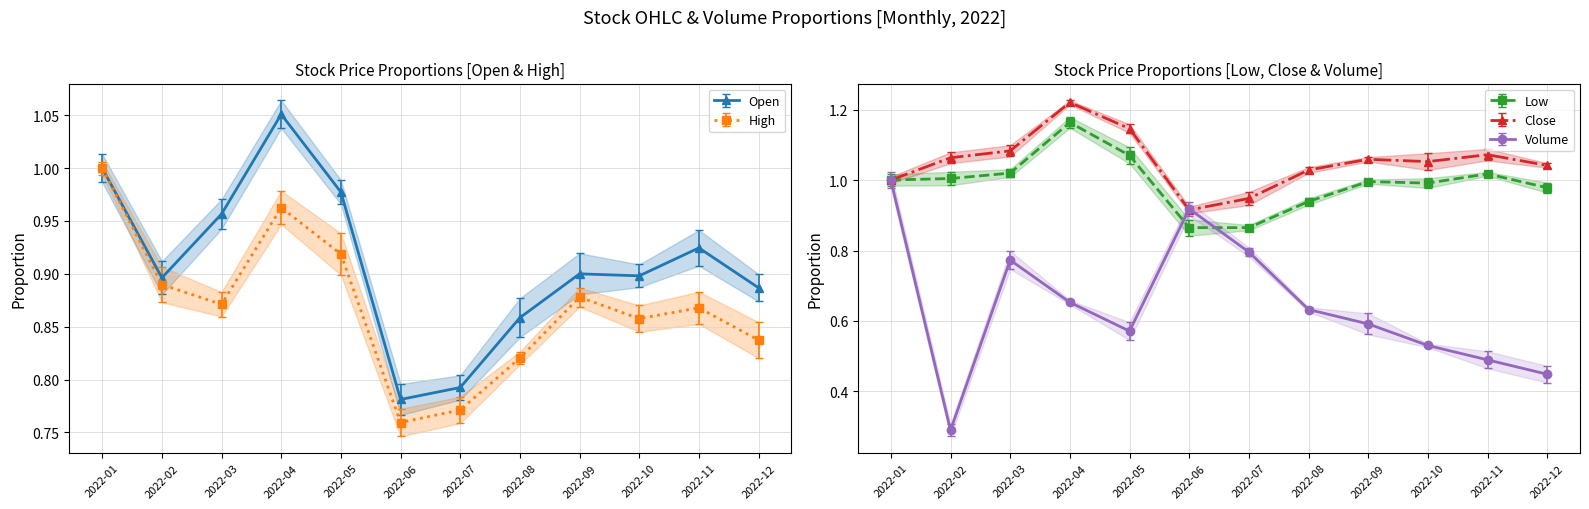

At which label is Open closest to 0?

2022-06